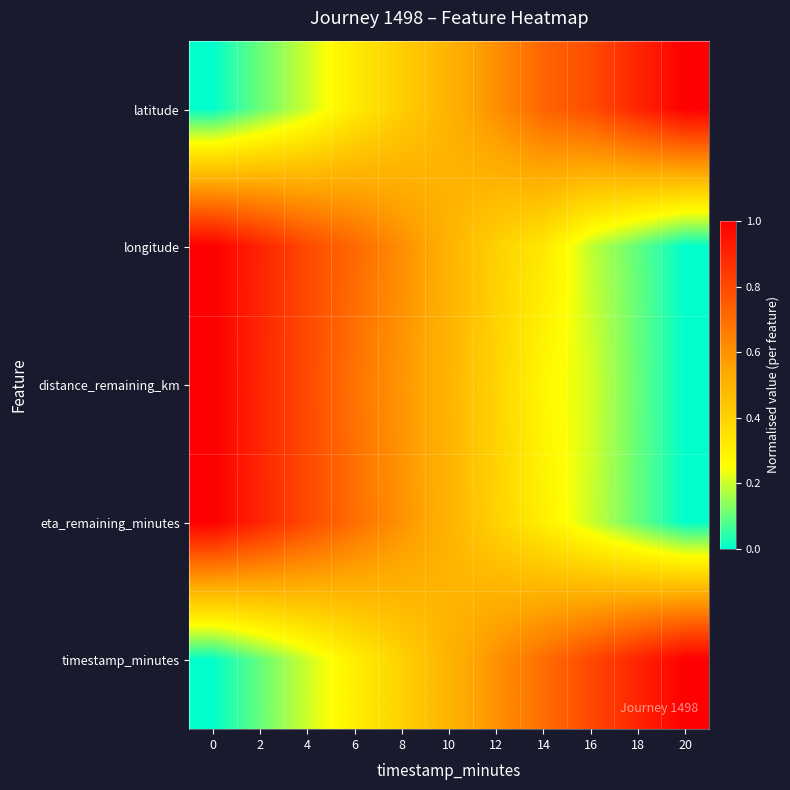

How many distinct data groups are displayed?

5